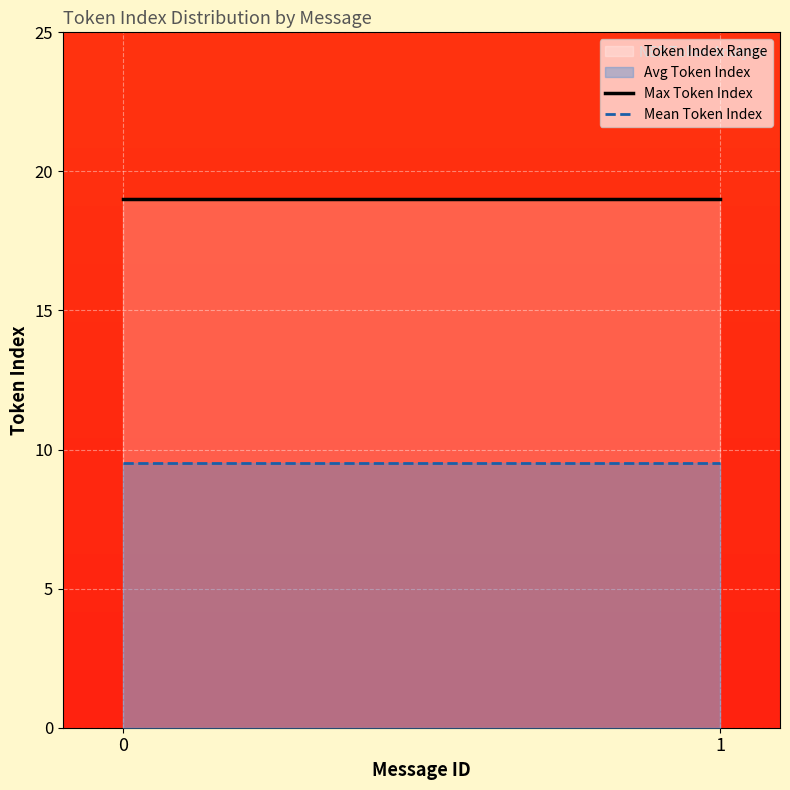

Does the chart display data point markers on the line(s)?

No